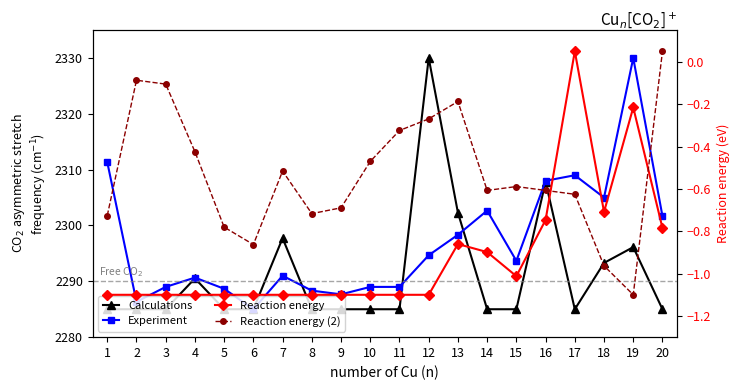

What is the lowest value of the Reaction energy series?

-1.1